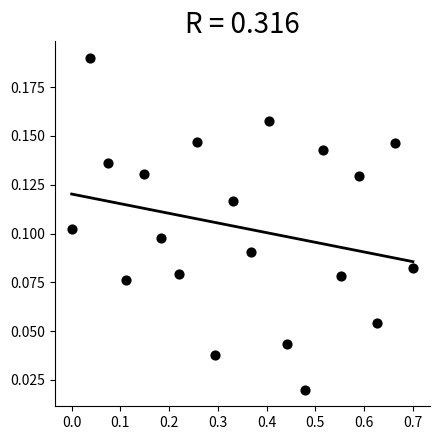

What is the range of X values (max minus min)?

0.7